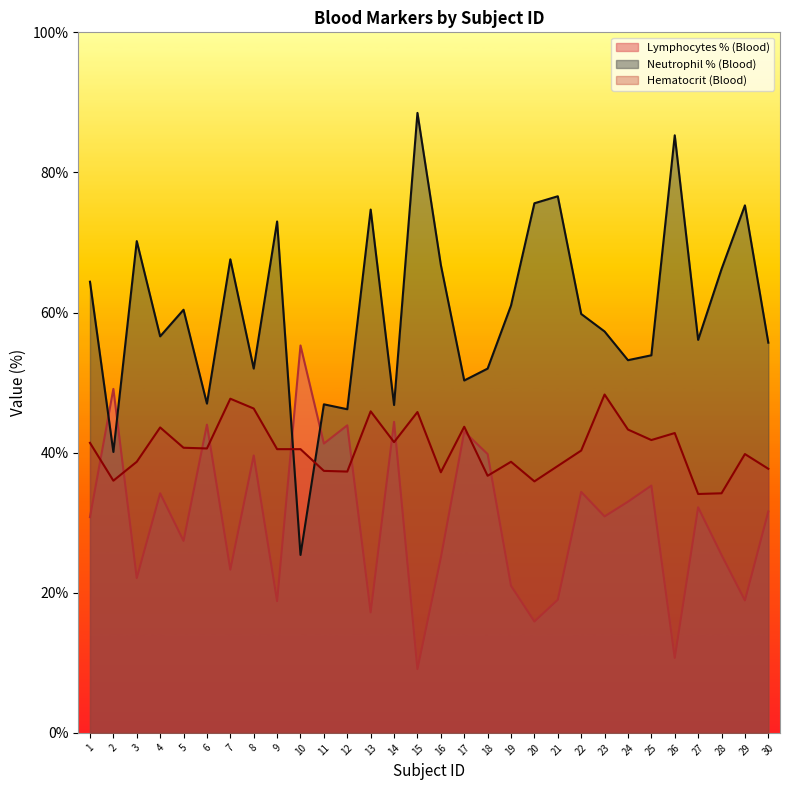

Reading right to left, transcribe all the data shown in this chart.

Lymphocytes % (Blood): 30=31.6	29=18.9	28=25.4	27=32.2	26=10.7	25=35.3	24=33.0	23=30.9	22=34.4	21=19.0	20=15.9	19=21.0	18=39.8	17=43.0	16=25.0	15=9.1	14=44.4	13=17.2	12=43.9	11=41.3	10=55.3	9=18.8	8=39.6	7=23.3	6=44.0	5=27.4	4=34.2	3=22.1	2=49.1	1=30.8
Neutrophil % (Blood): 30=55.7	29=75.3	28=66.2	27=56.1	26=85.3	25=53.9	24=53.2	23=57.3	22=59.8	21=76.6	20=75.6	19=61.0	18=52.0	17=50.3	16=66.8	15=88.5	14=46.8	13=74.7	12=46.2	11=46.9	10=25.4	9=73.0	8=52.0	7=67.6	6=47.0	5=60.4	4=56.6	3=70.2	2=40.1	1=64.4
Hematocrit (Blood): 30=37.7	29=39.8	28=34.2	27=34.1	26=42.8	25=41.8	24=43.3	23=48.3	22=40.3	21=38.1	20=35.9	19=38.7	18=36.7	17=43.7	16=37.2	15=45.8	14=41.5	13=45.9	12=37.3	11=37.4	10=40.5	9=40.5	8=46.3	7=47.7	6=40.6	5=40.7	4=43.6	3=38.7	2=36.0	1=41.4